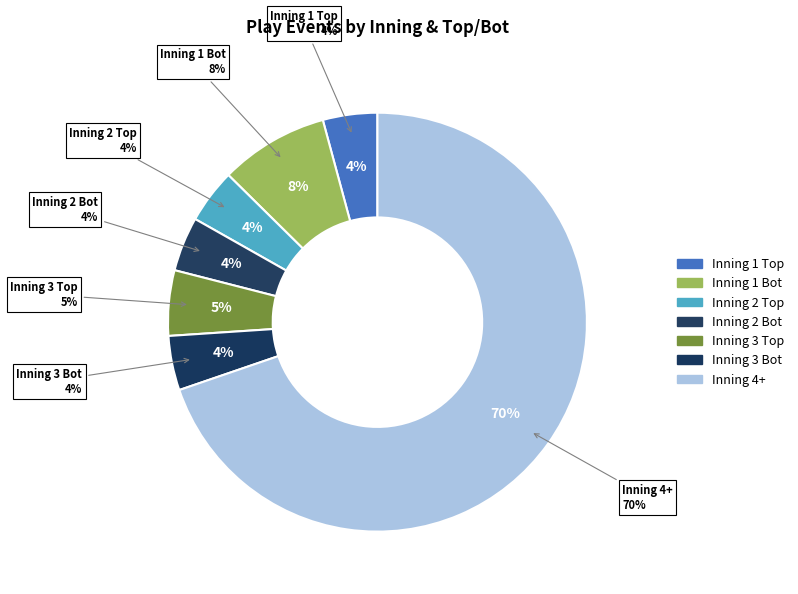

How many slices are in this pie chart?

7